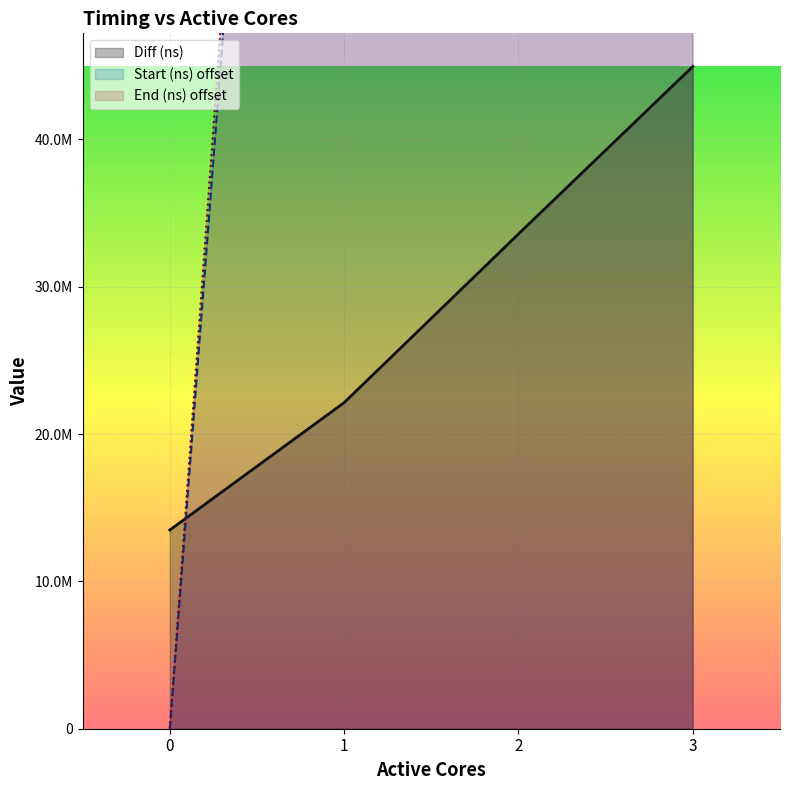

True or false: End (ns) and Start (ns) intersect in this chart.

False